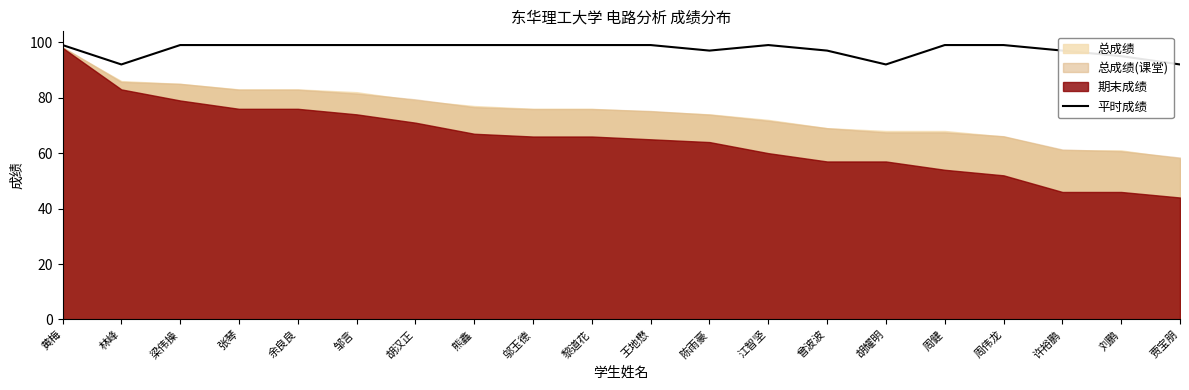

Reading left to right, extract all data points from this chart.

黄梅=99	林峰=92	梁伟操=99	张琴=99	余良良=99	邹言=99	胡汉正=99	熊鑫=99	邬玉德=99	黎道花=99	王地懋=99	陈雨豪=97	江智坚=99	曾波波=97	胡耀明=92	周健=99	周伟龙=99	许裕鹏=97	刘鹏=95	贾宝朋=92